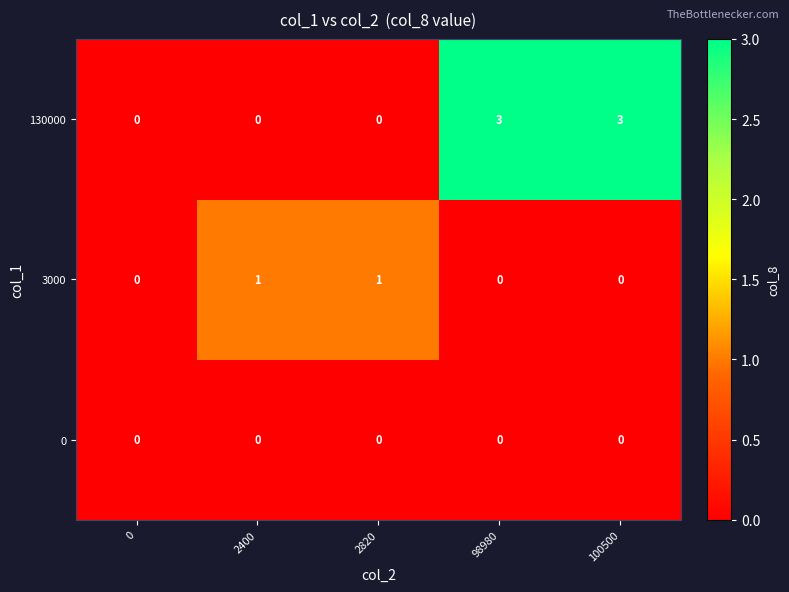

Which series has the largest total across all categories?

130000